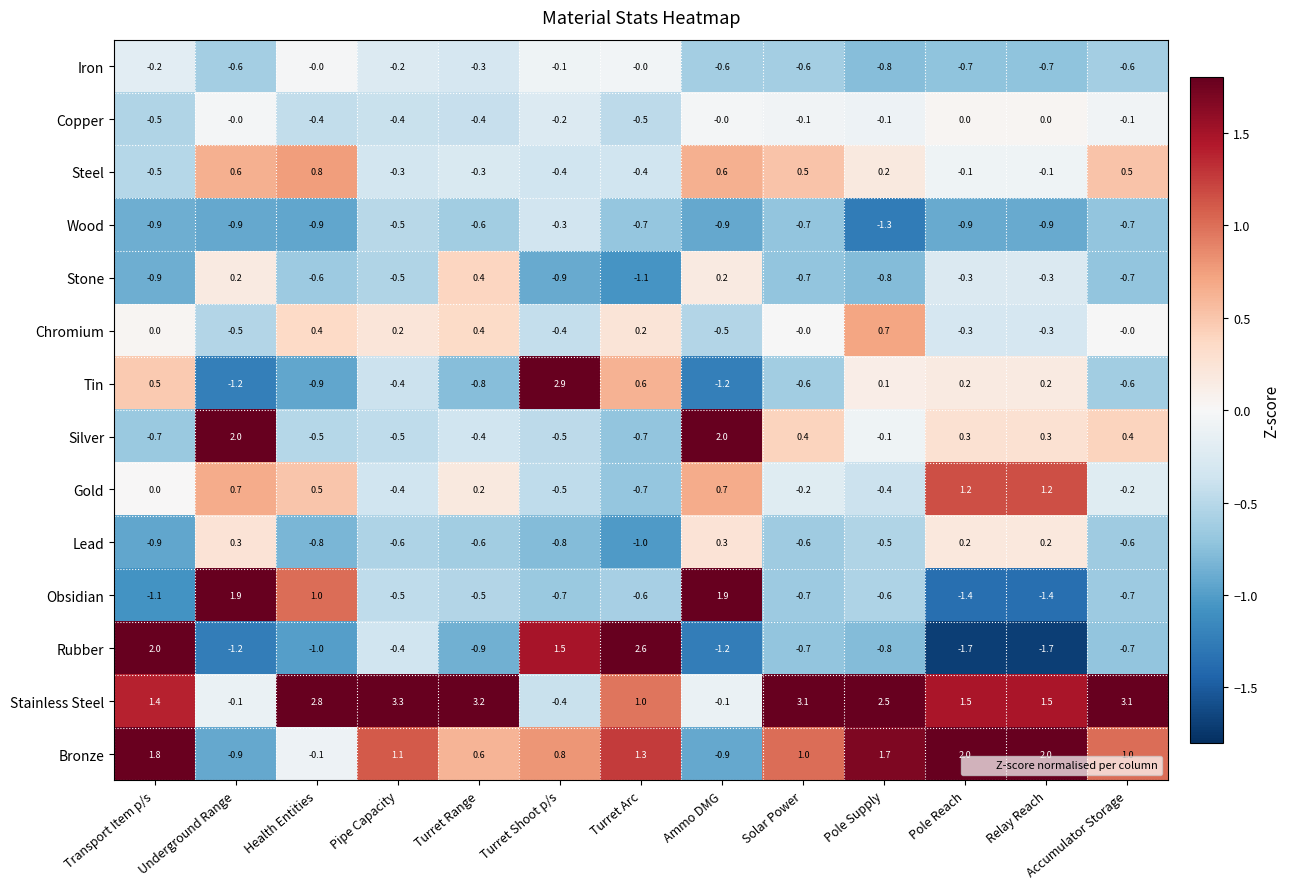

At which label does Tin first exceed 0?

Transport Item p/s